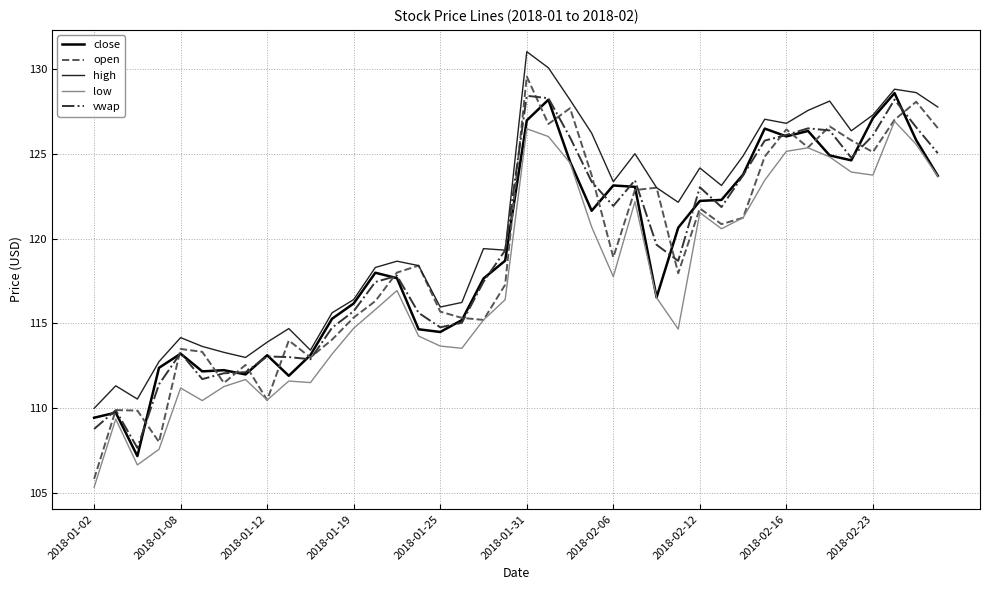

What is the greatest value displayed?

131.0